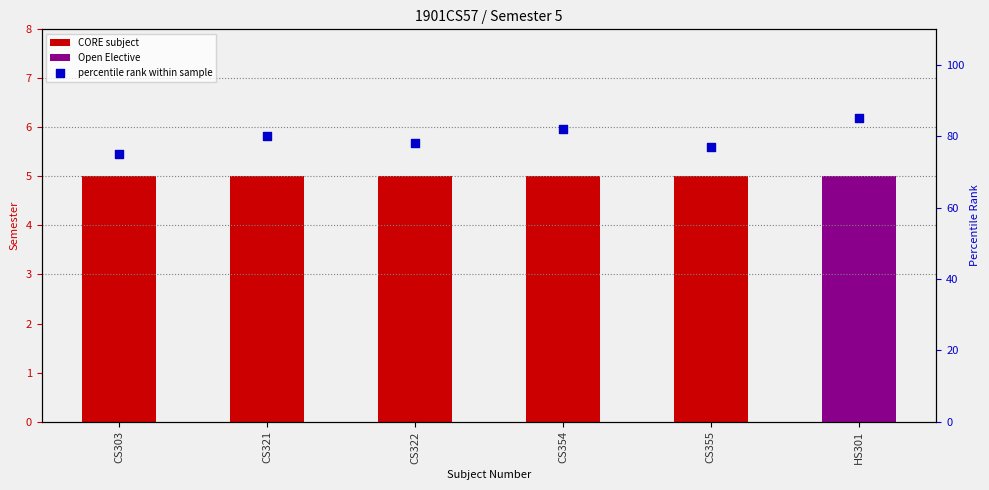

What is the ratio of the value at HS301 to the value at CS354?

1.0